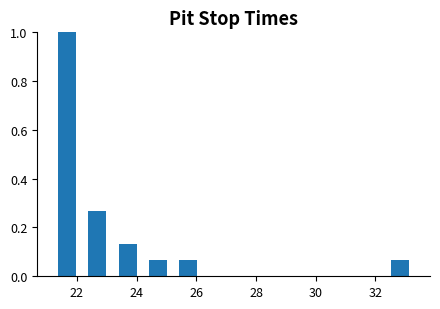

Reading left to right, transcribe this chart: for each bar, give the range it covers on the x-axis and its height. Neither the bar edges nor the heights are printed on the chart, so give them approximately, as read against the axes.

21.2 to 22.2: 1.00
22.2 to 23.2: 0.26
23.2 to 24.2: 0.14
24.2 to 25.2: 0.06
25.2 to 26.2: 0.06
26.2 to 27.2: 0
27.2 to 28.2: 0
28.2 to 29.2: 0
29.2 to 30.2: 0
30.2 to 31.4: 0
31.4 to 32.4: 0
32.4 to 33.4: 0.06